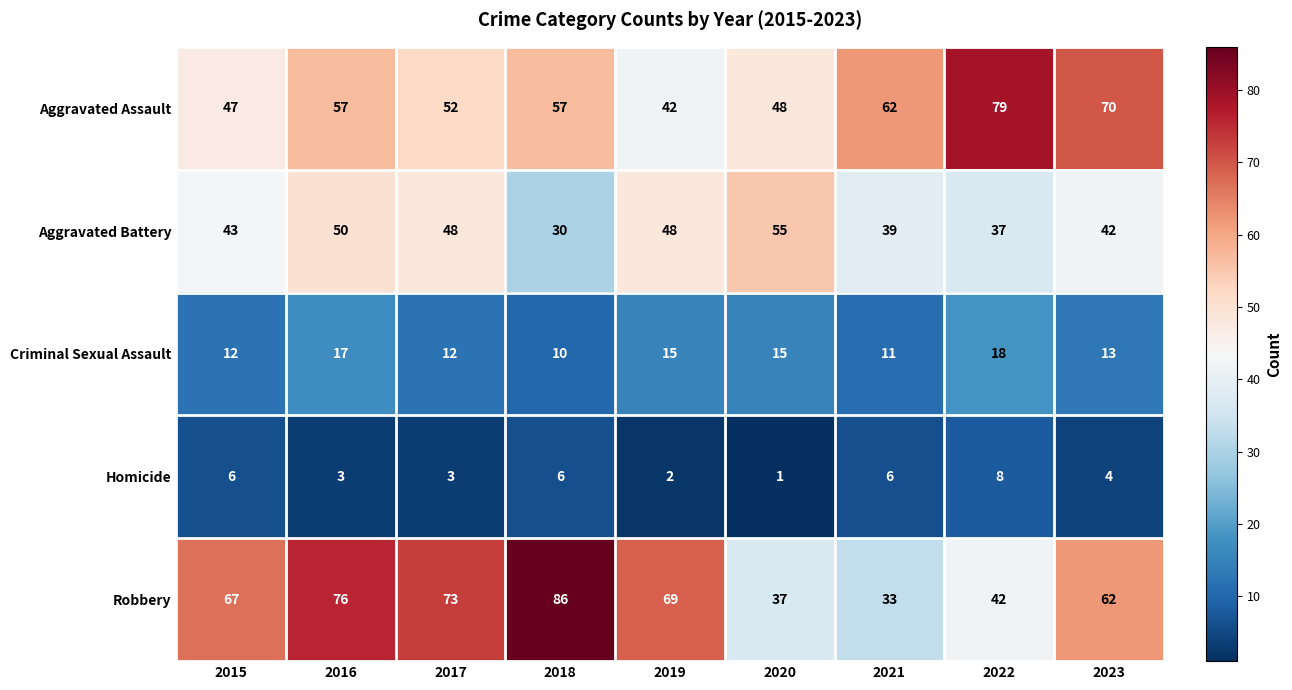

List the series in order of their peak value, highest first.

Robbery, Aggravated Assault, Aggravated Battery, Criminal Sexual Assault, Homicide